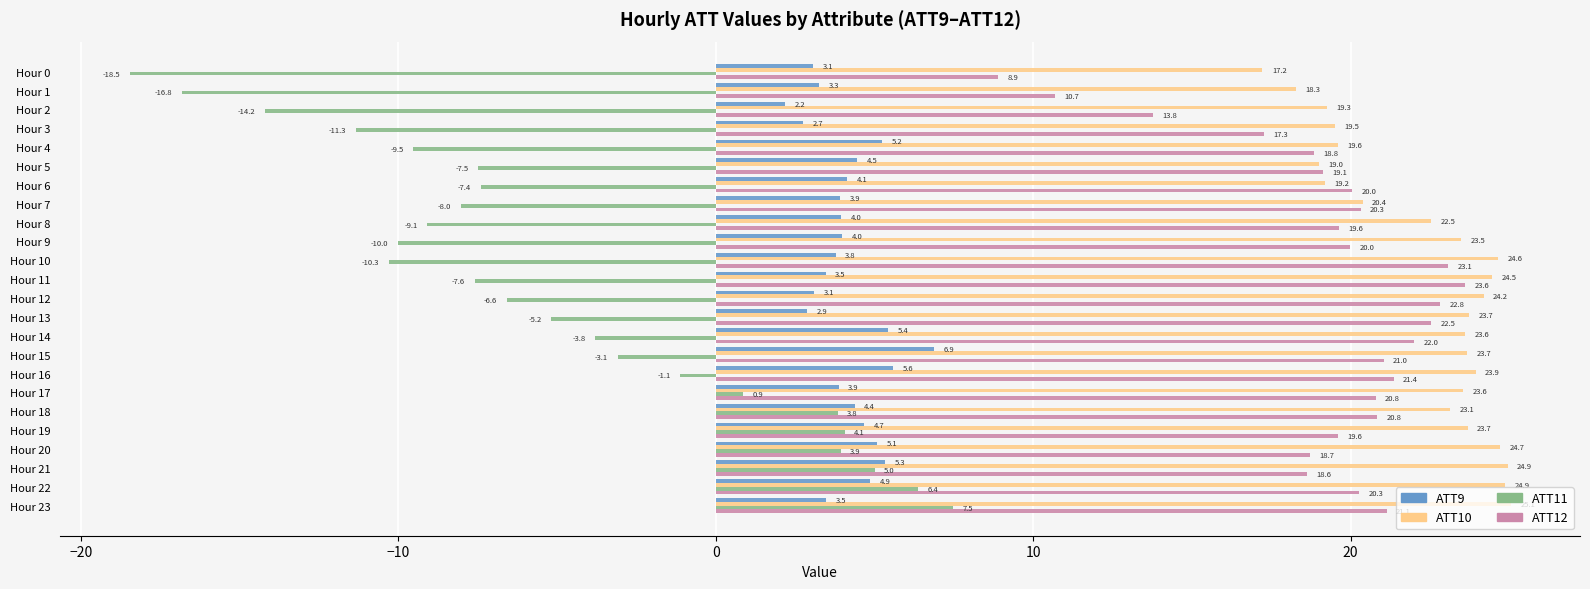

What is the spread (max minus min) of values at Hour 12?

30.8